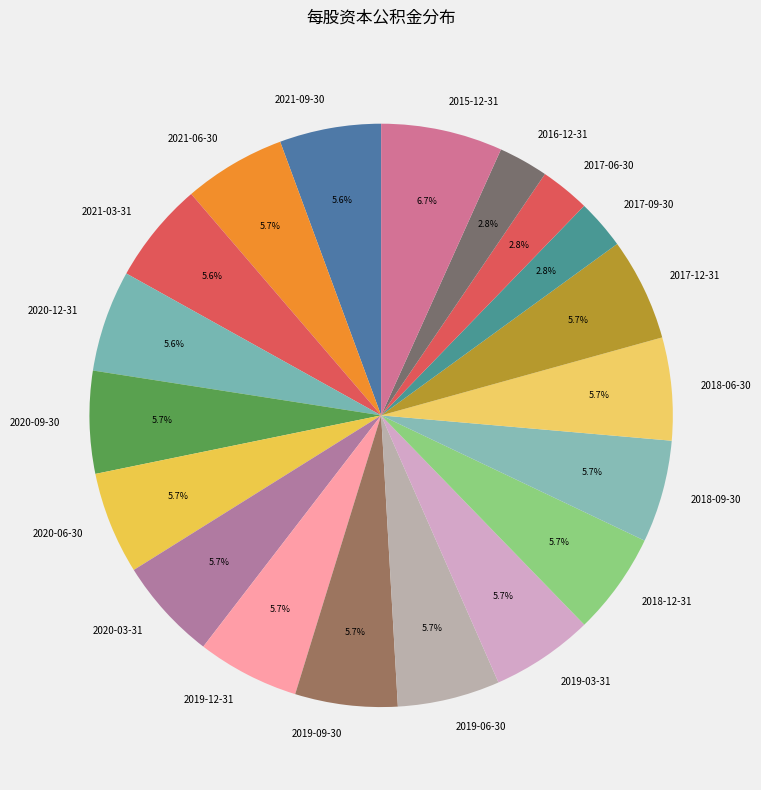

Does 2017-06-30 account for over 50% of the chart?

No